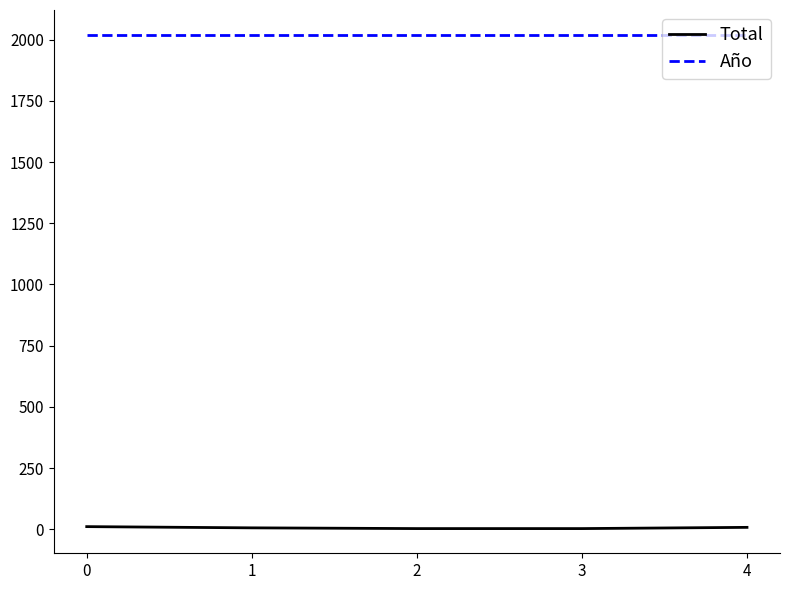

True or false: Año and Total intersect in this chart.

False